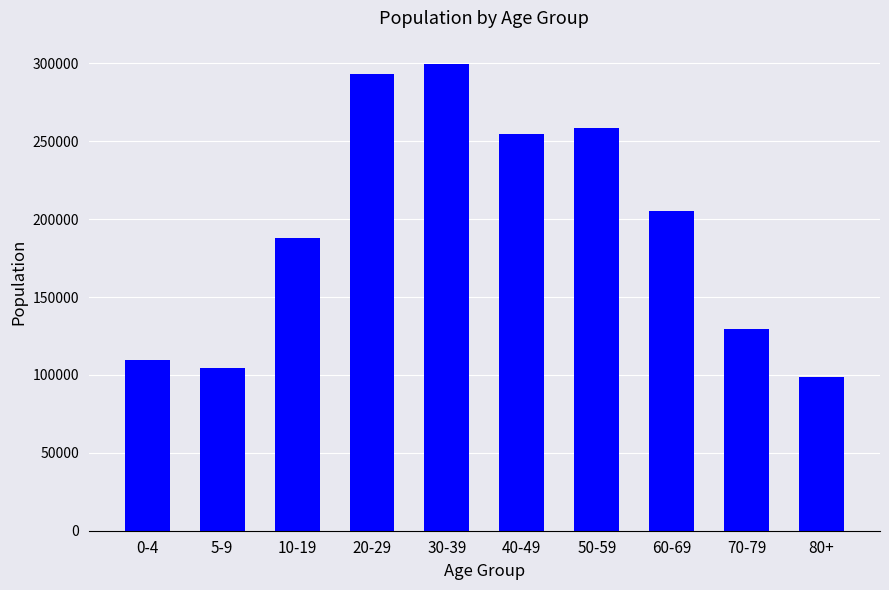

Count the number of categories in the chart.

10